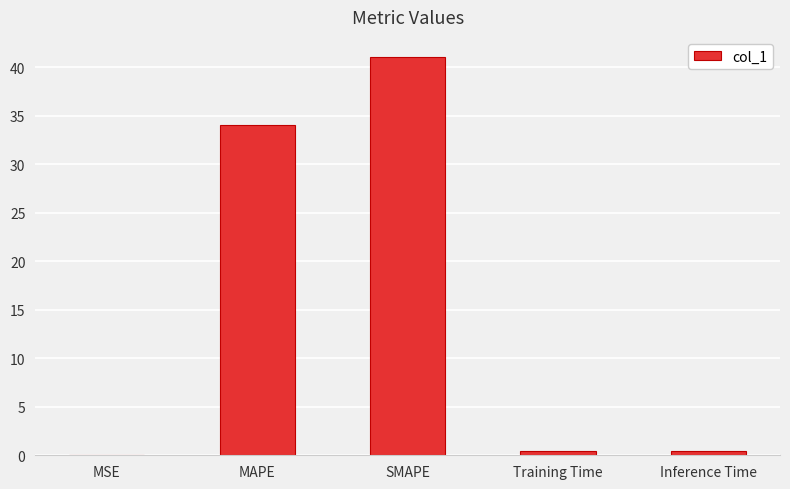

What is the sum of all values?

76.0